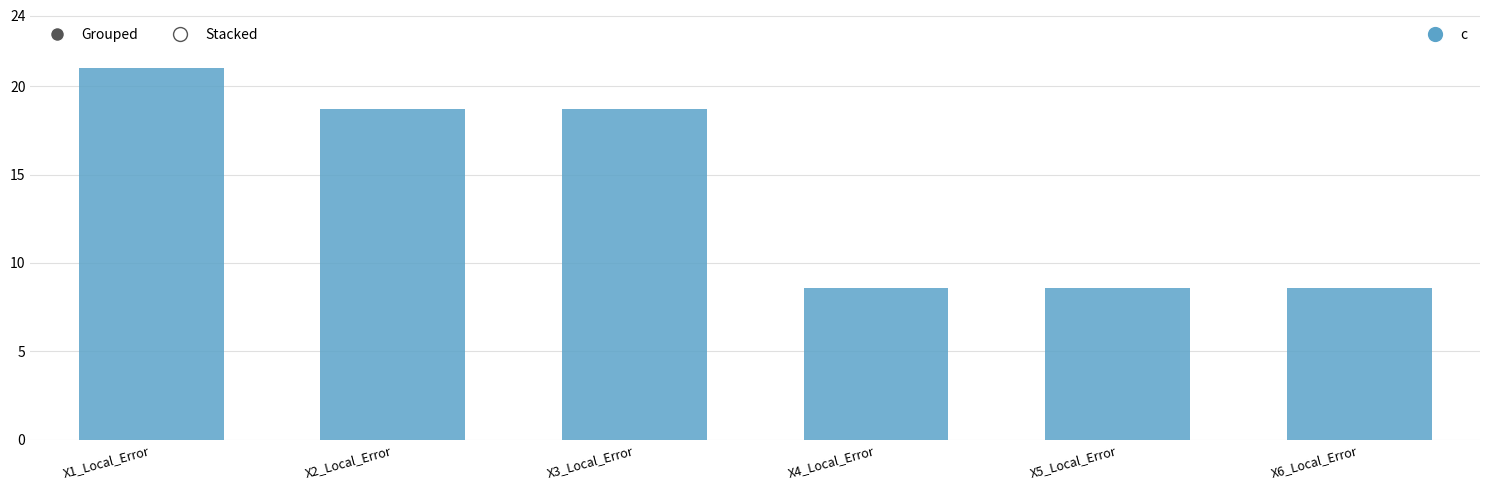

Approximately how many times larger is the value at X2_Local_Error compared to X3_Local_Error?

1.0